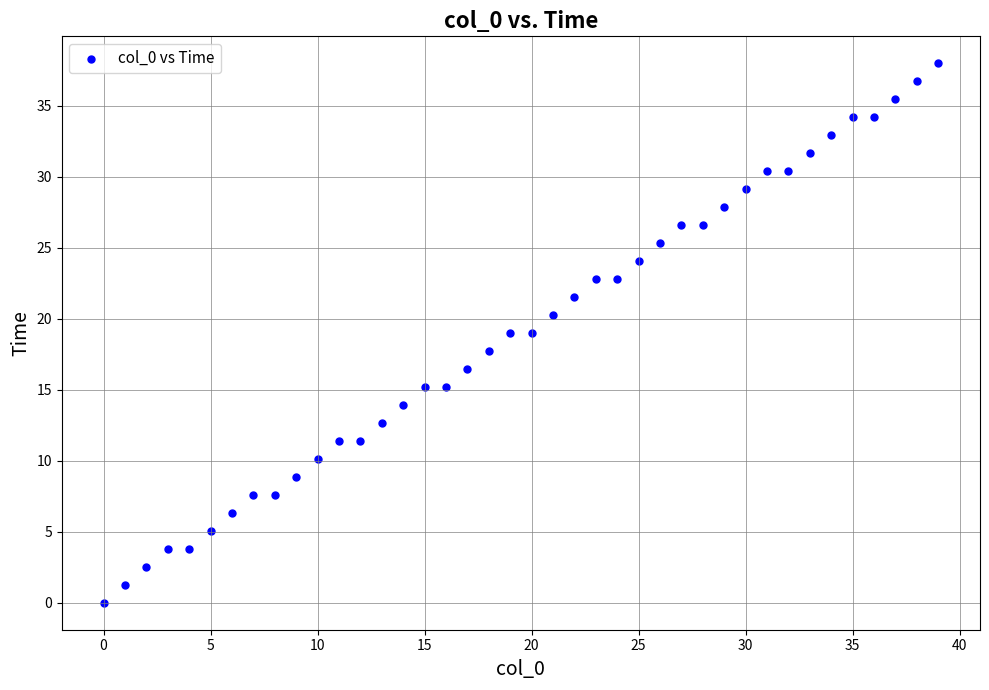

What is the range of Y values (max minus min)?

38.0